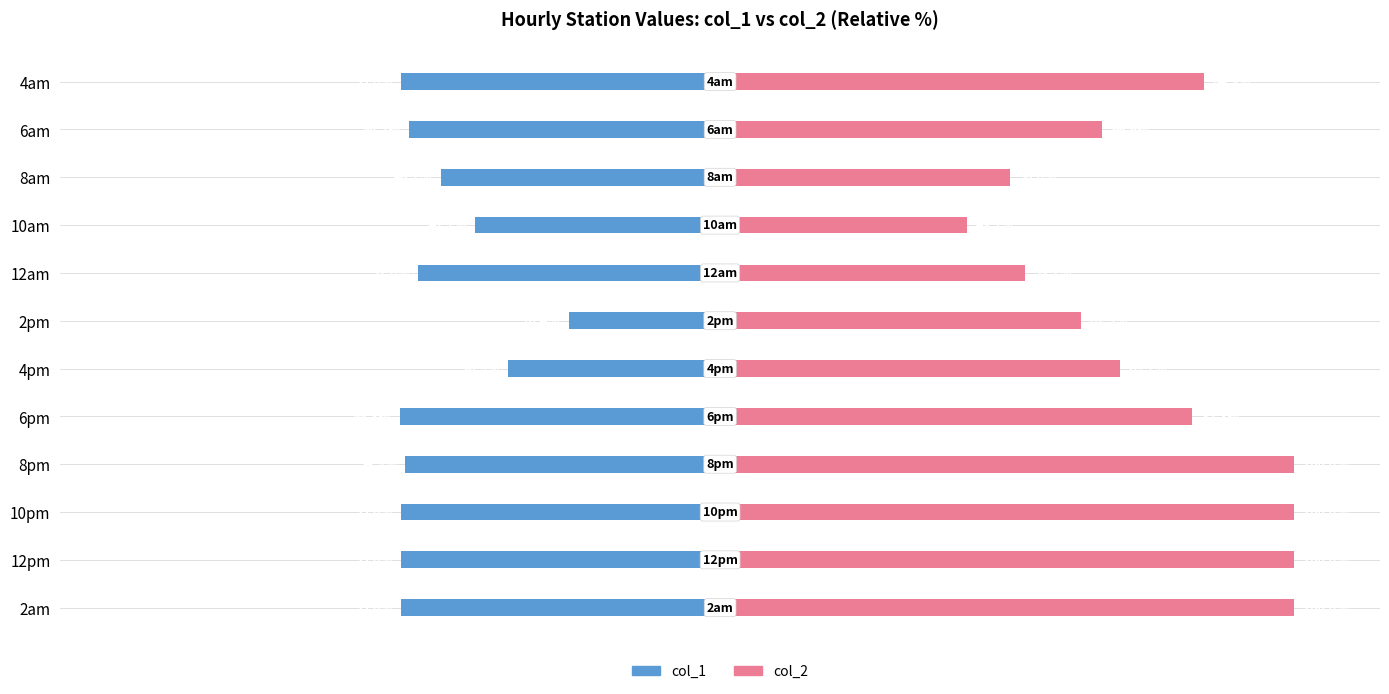

List the labels in order of col_2 value, smallest first.

10am, 8am, 12am, 2pm, 6am, 4pm, 6pm, 4am, 8pm, 10pm, 12pm, 2am